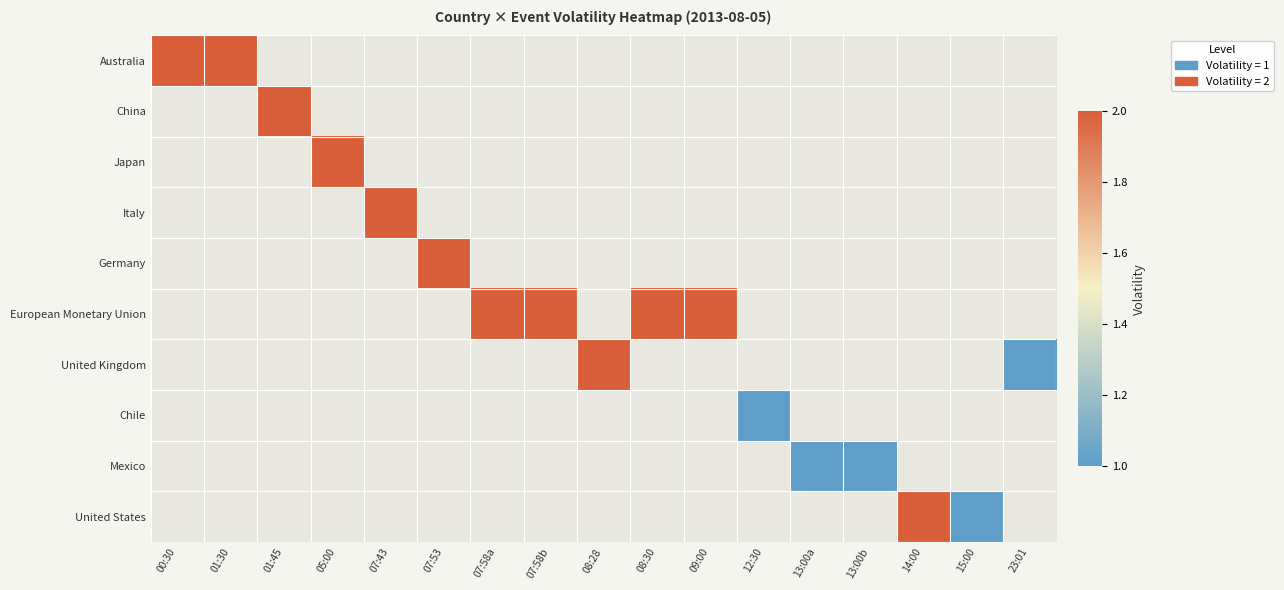

Which label corresponds to the largest value in the chart?

00:30